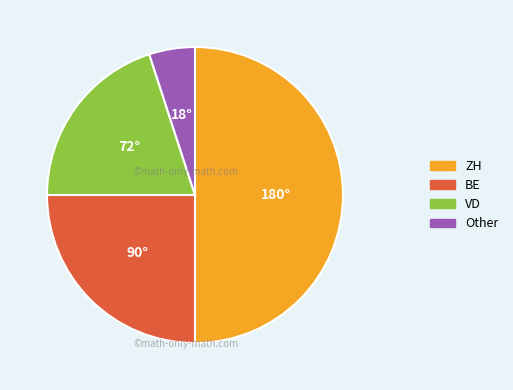

Which category has the smallest portion of the pie?

Other